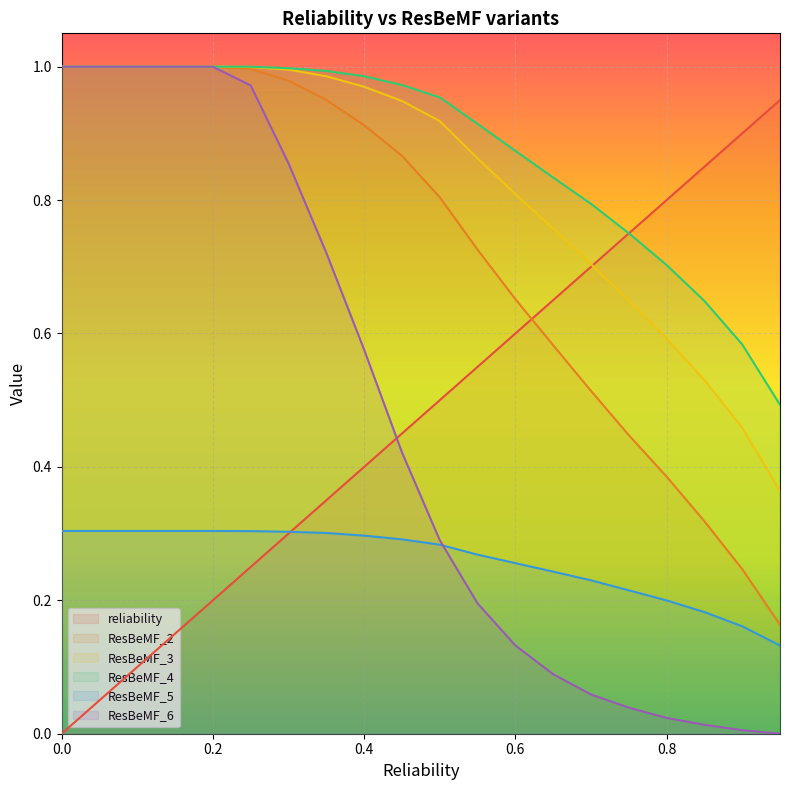

Is it true that ResBeMF_5 equals 0.1 at 0.8?

False